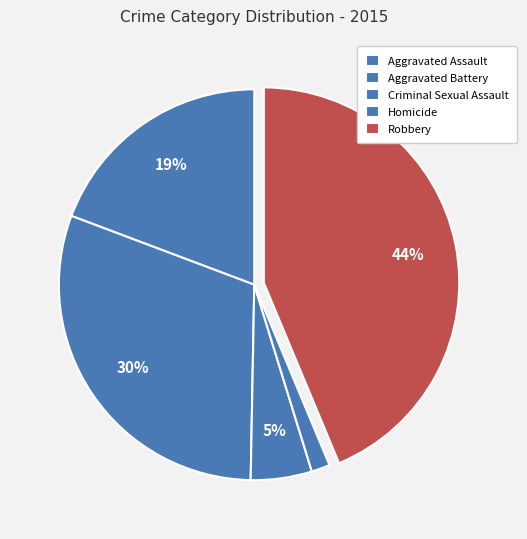

How many segments does this pie chart have?

5